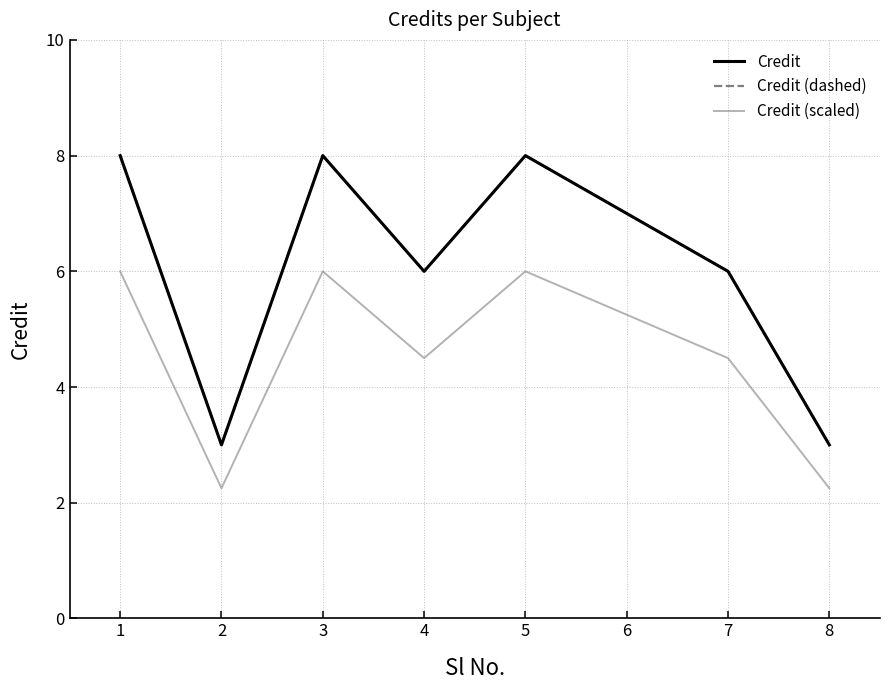

Read the Credit value at 8.

3.0